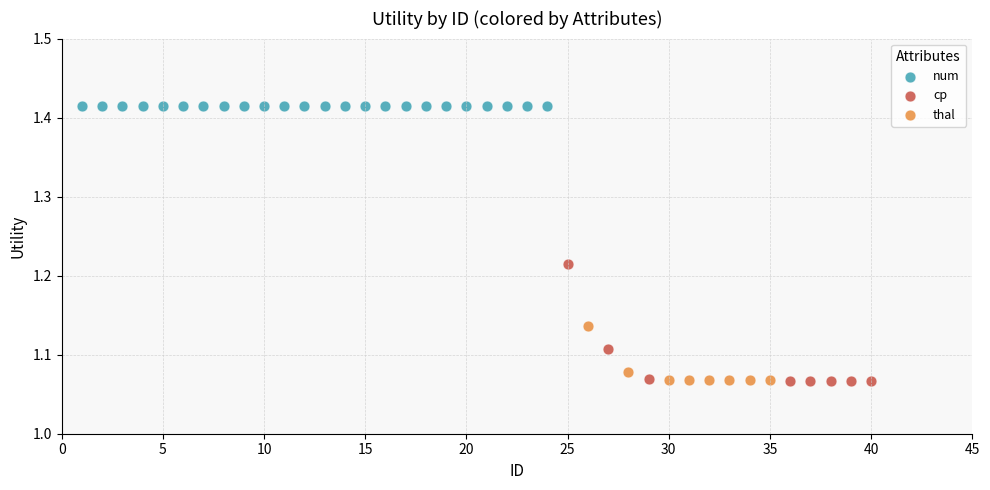

Which series reaches the maximum Y coordinate?

num